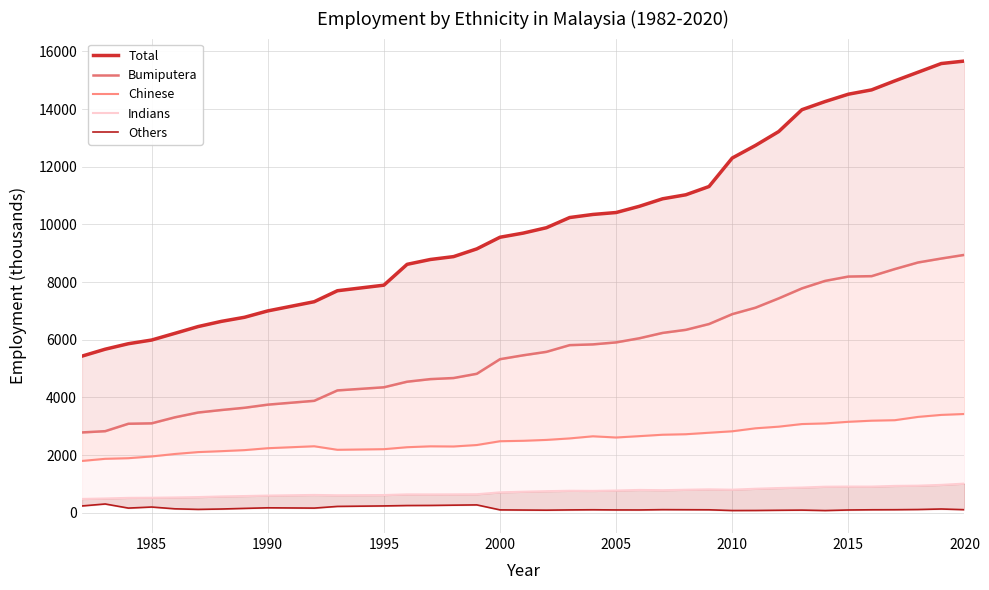

How many data points in Others are less than 106?

18